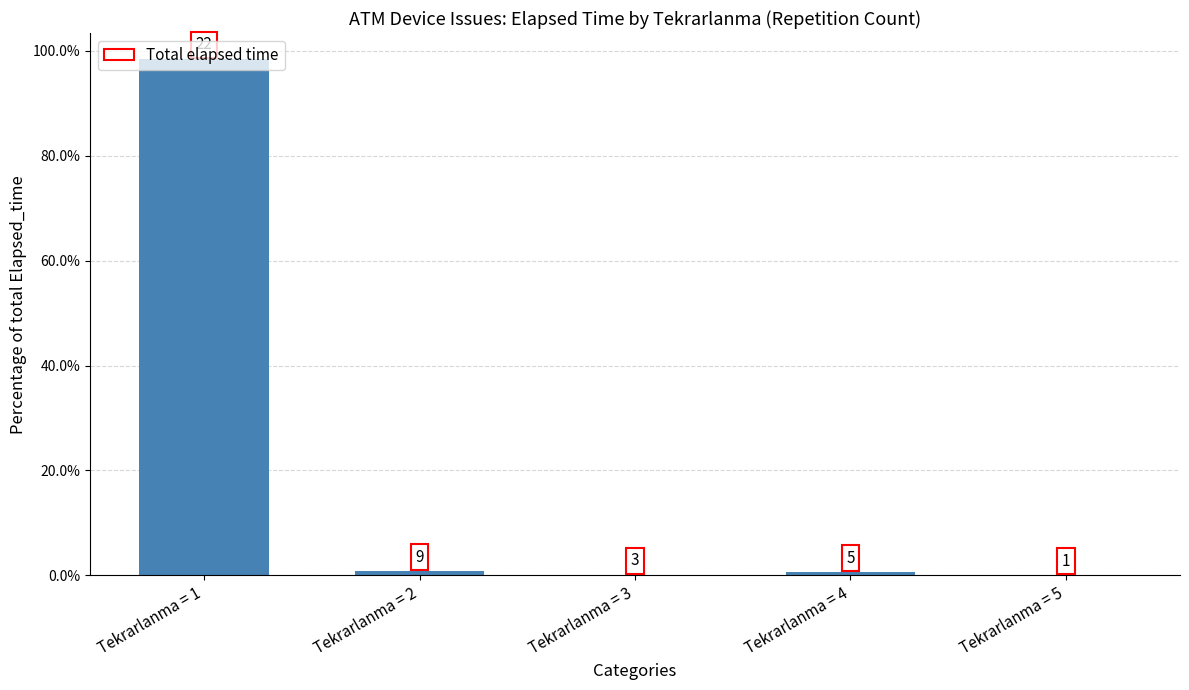

Are the bars horizontal?

No